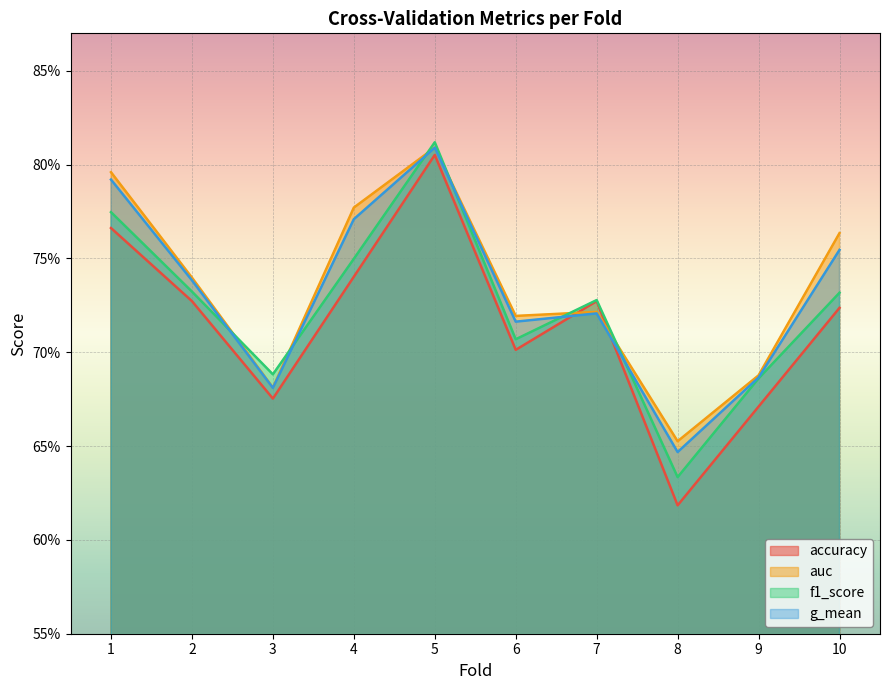

Rank the series at 10 from lowest to highest value.

accuracy, f1_score, g_mean, auc